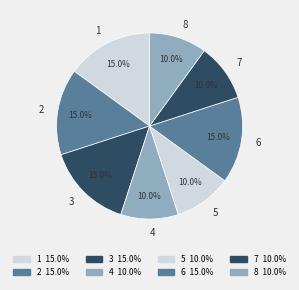

Does 4 represent more than half of the total?

No